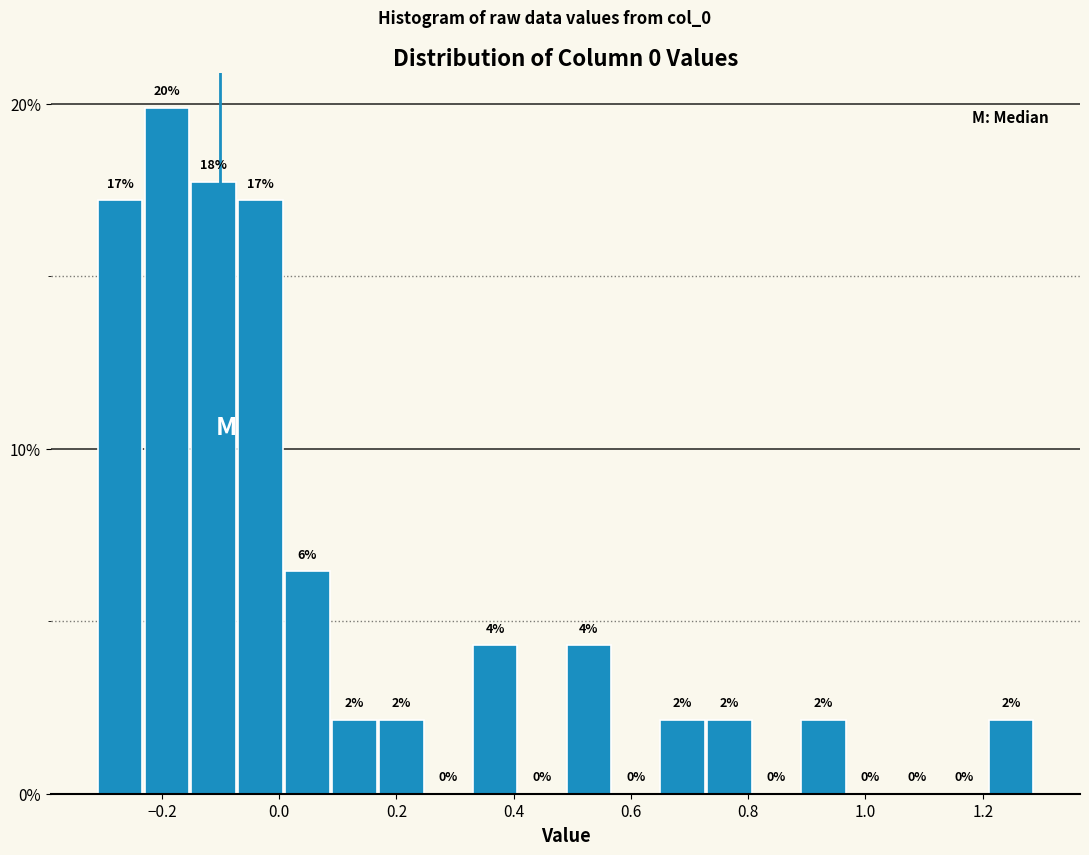

Read against the x-axis, roughly where is the centre of the tallest bar?

-0.20